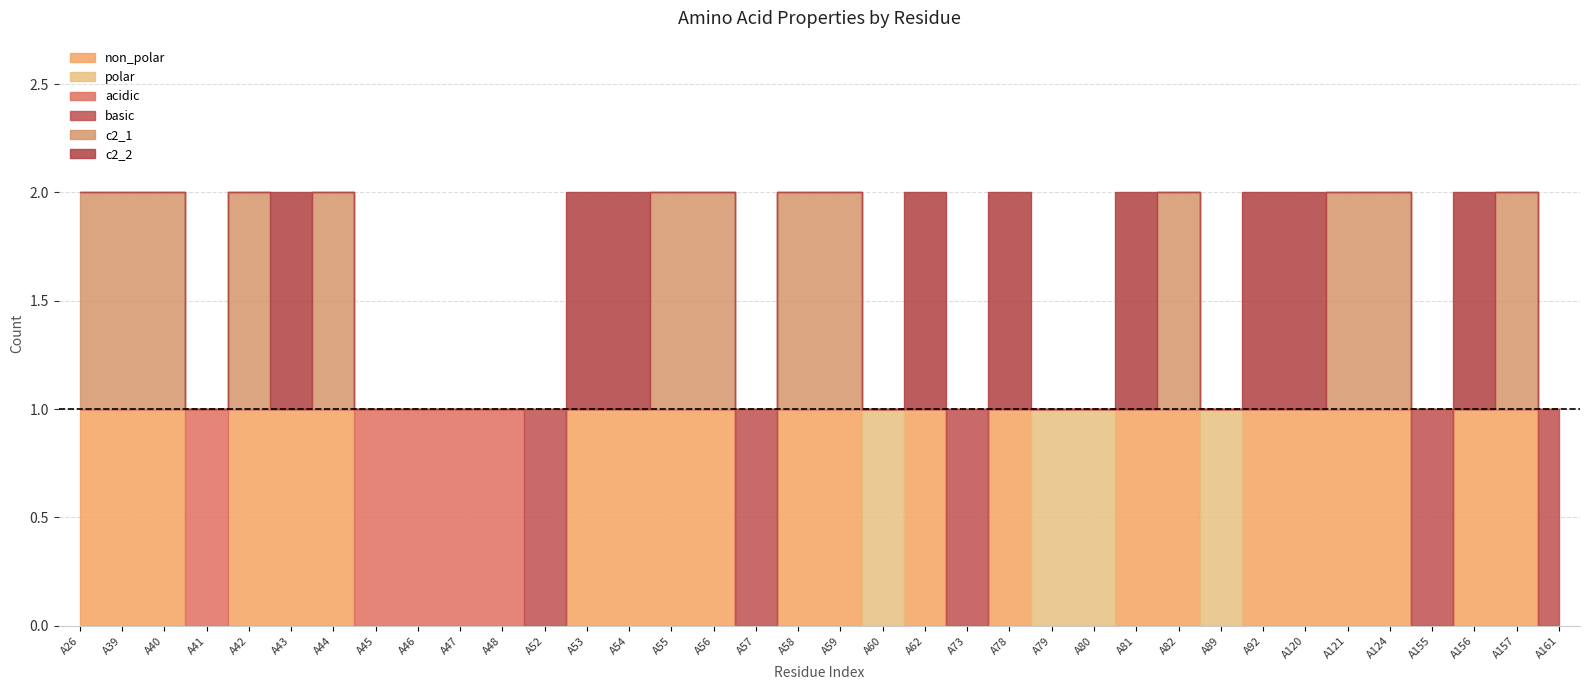

How many bars are there in each group?

6